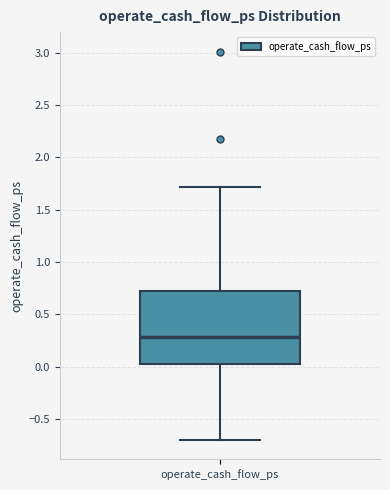

Transcribe this box plot: give where the median line is, the range the box spans, and where the two whiskers end, as read against the y-axis. The values are not printed on the chart, so give them approximately, as read against the axis.

median 0.3, box 0.0 to 0.7, whiskers -0.7 to 1.7